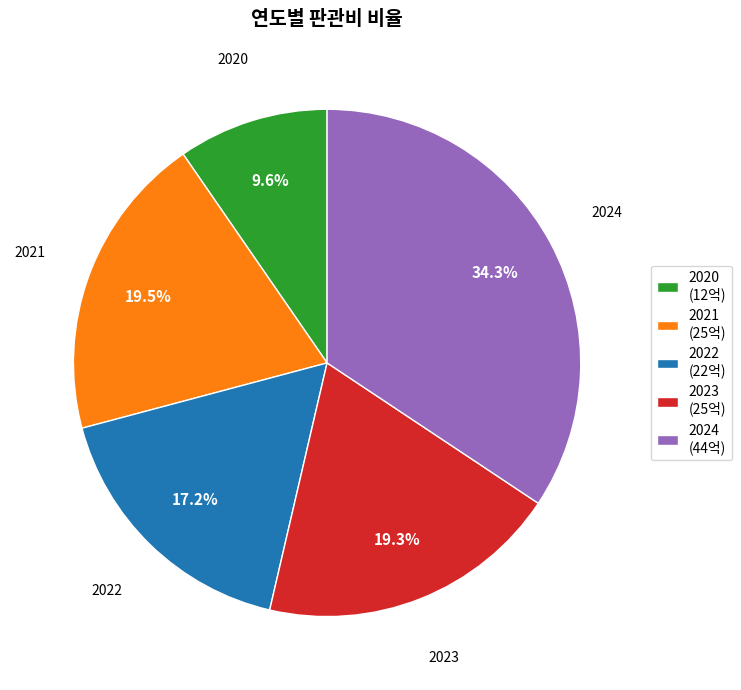

What is the largest slice in the pie chart?

2024